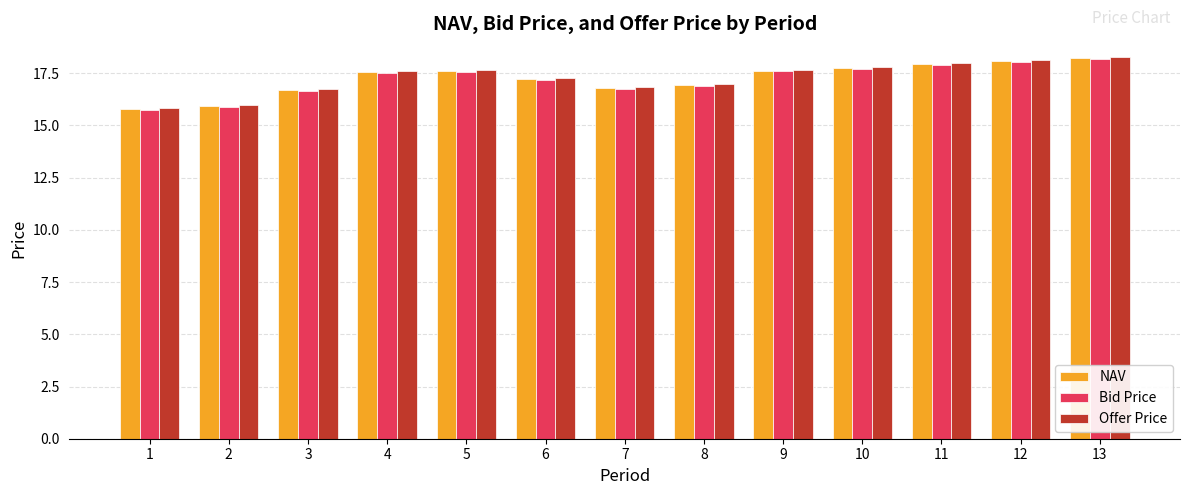

What is the total value across all series at 3?

50.1